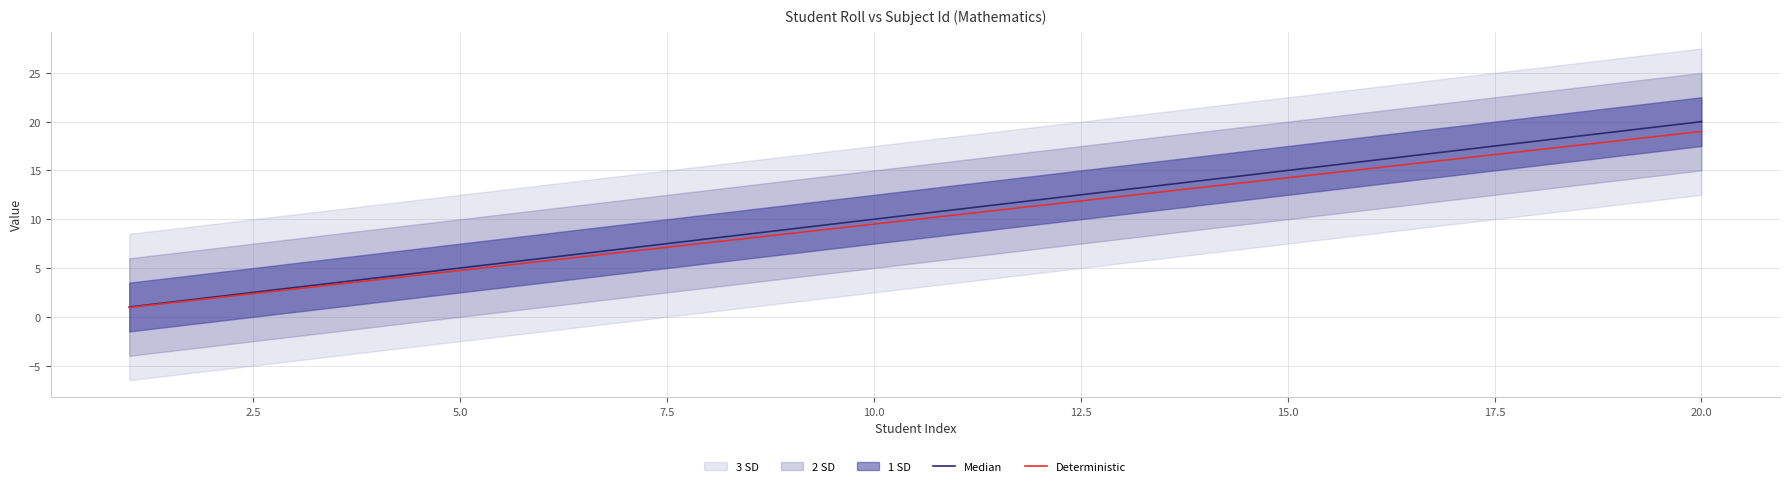

Is it true that Deterministic equals 14.2 at 15.0?

True